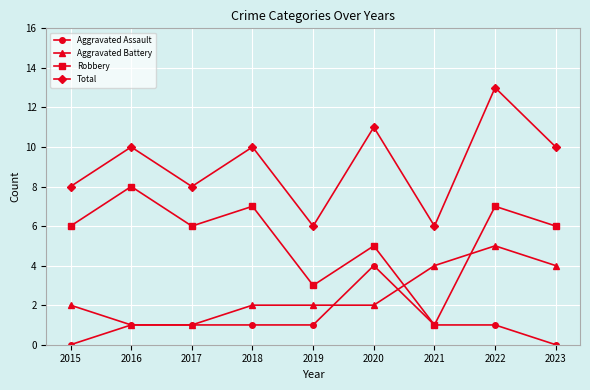

Is the value of Aggravated Assault at 2017 greater than the value of Aggravated Battery at 2018?

No